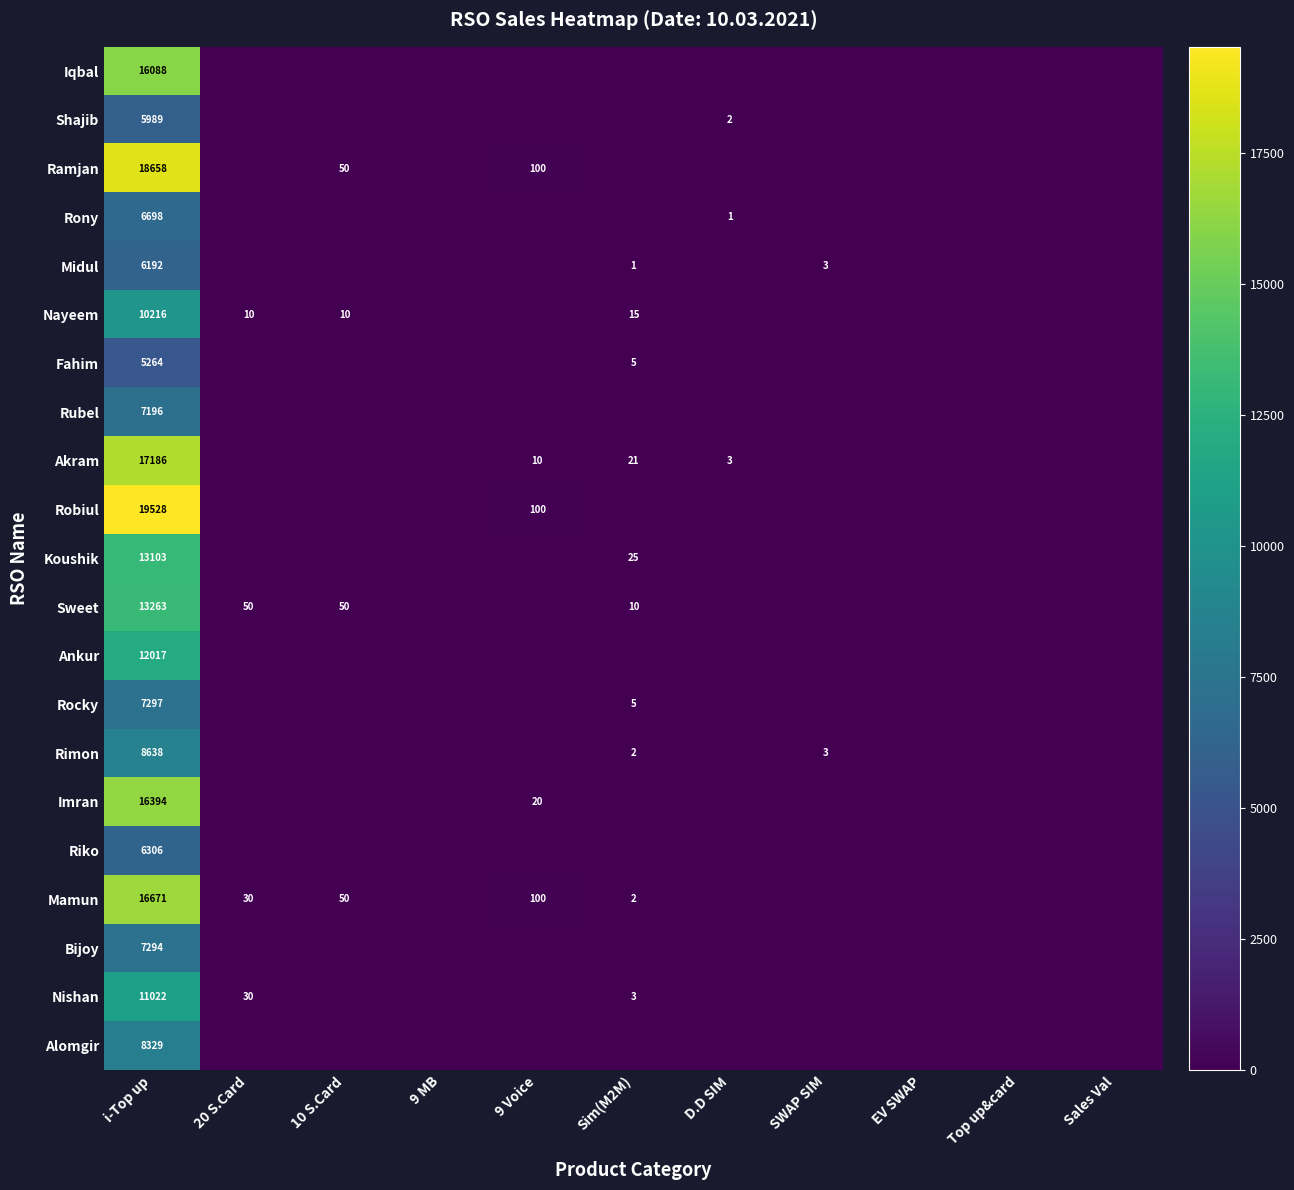

Between 20 S.Card and i-Top up, which is larger?

i-Top up